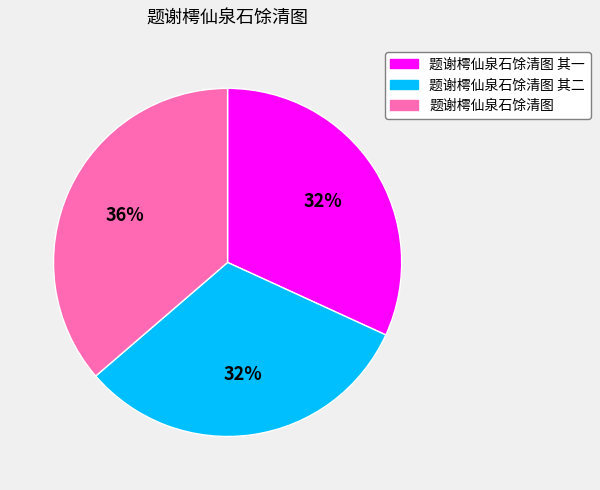

Do 题谢樗仙泉石馀清图 and 题谢樗仙泉石馀清图 其一 together represent more than half of the pie?

Yes